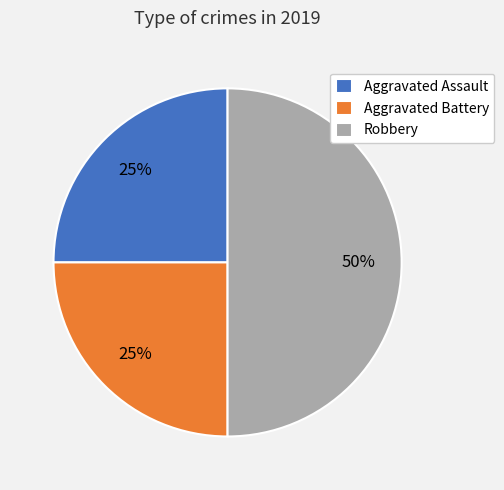

Which category has the biggest portion of the pie?

Robbery